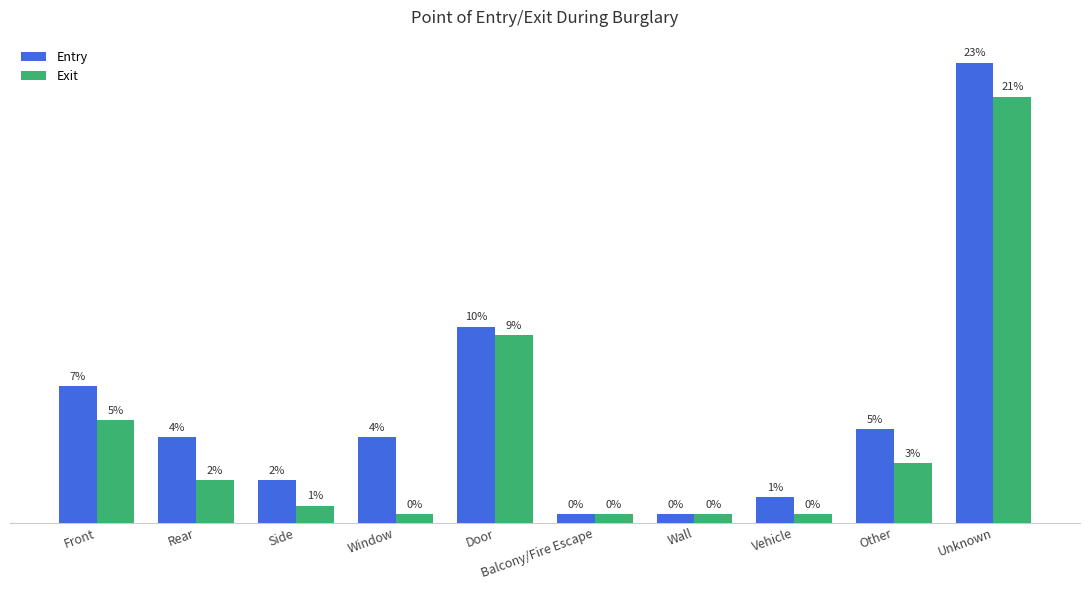

Which series changed the most between Side and Balcony/Fire Escape?

Entry